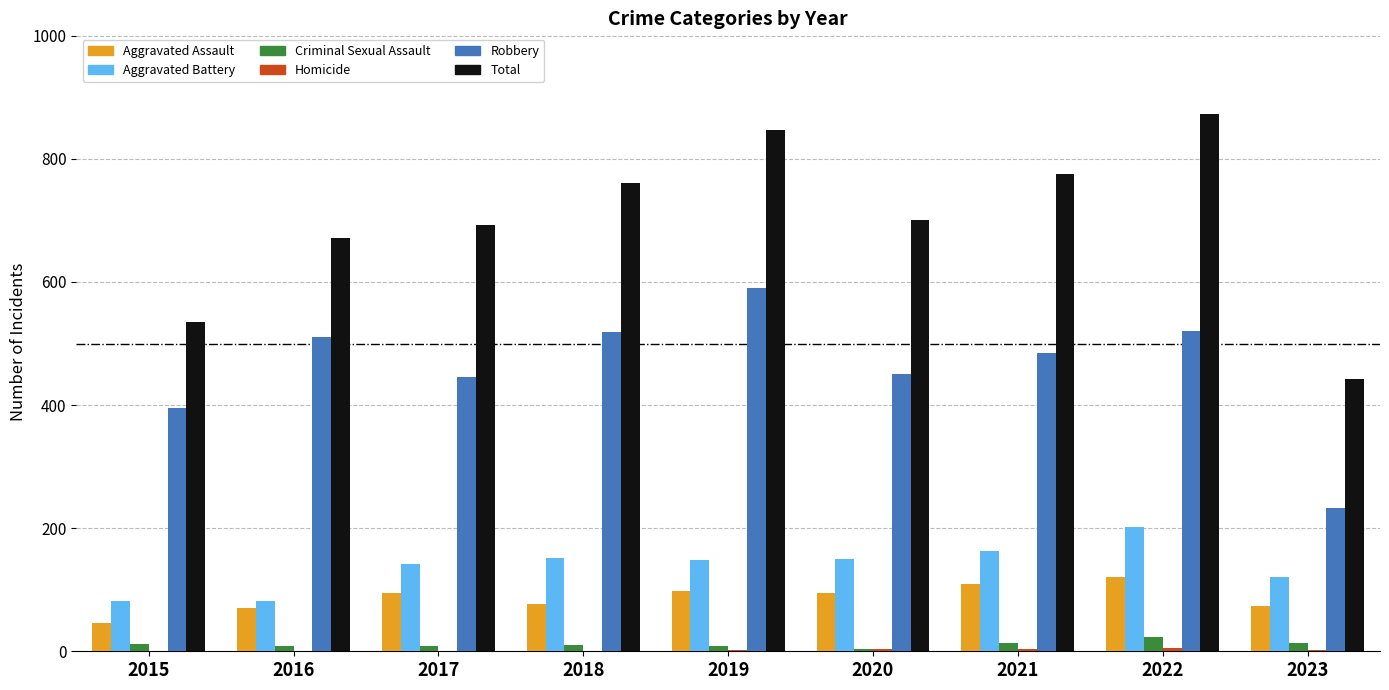

At which category is the sum across all series the highest?

2022